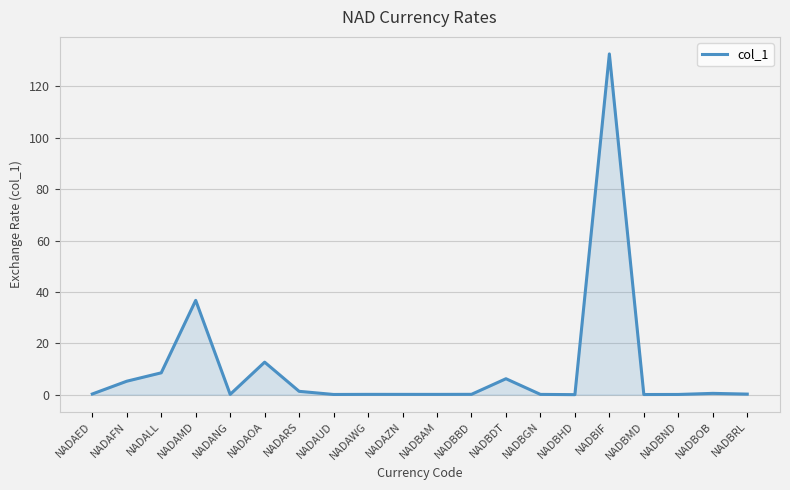

Between NADAOA and NADBAM, which is larger?

NADAOA